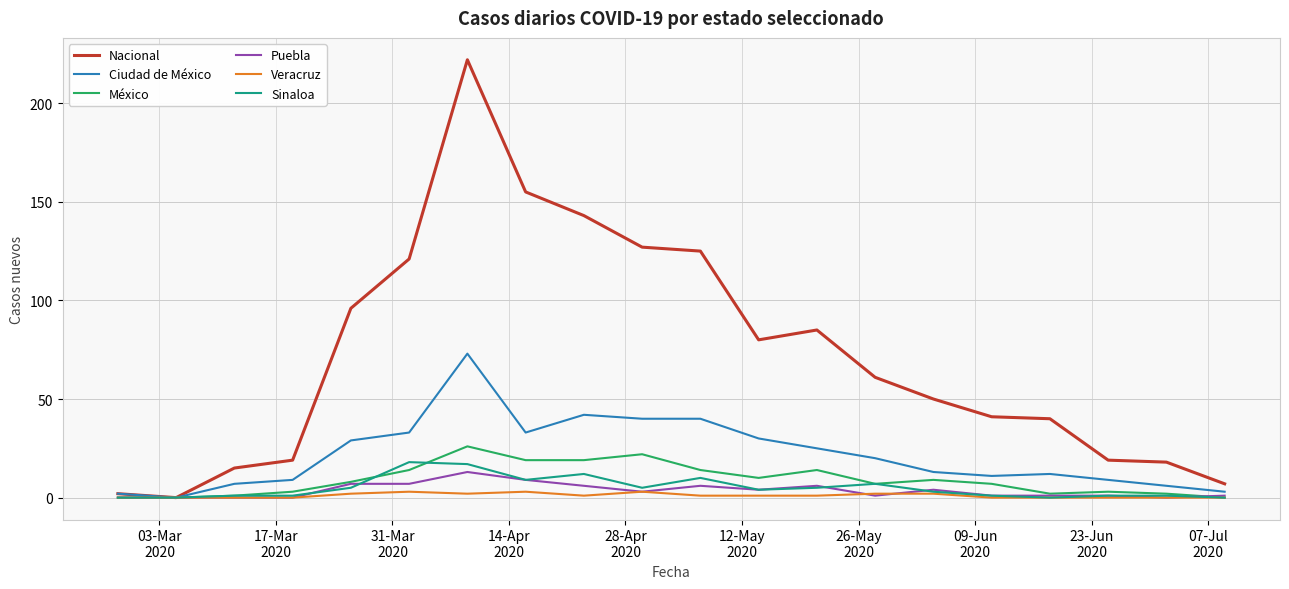

Which series has the largest total across all categories?

Nacional